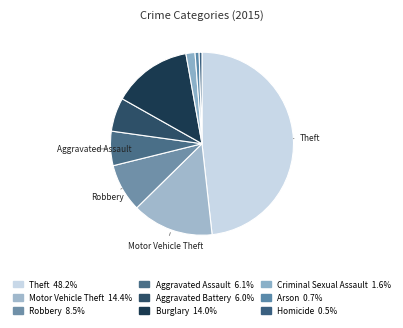

How many slices are in this pie chart?

9